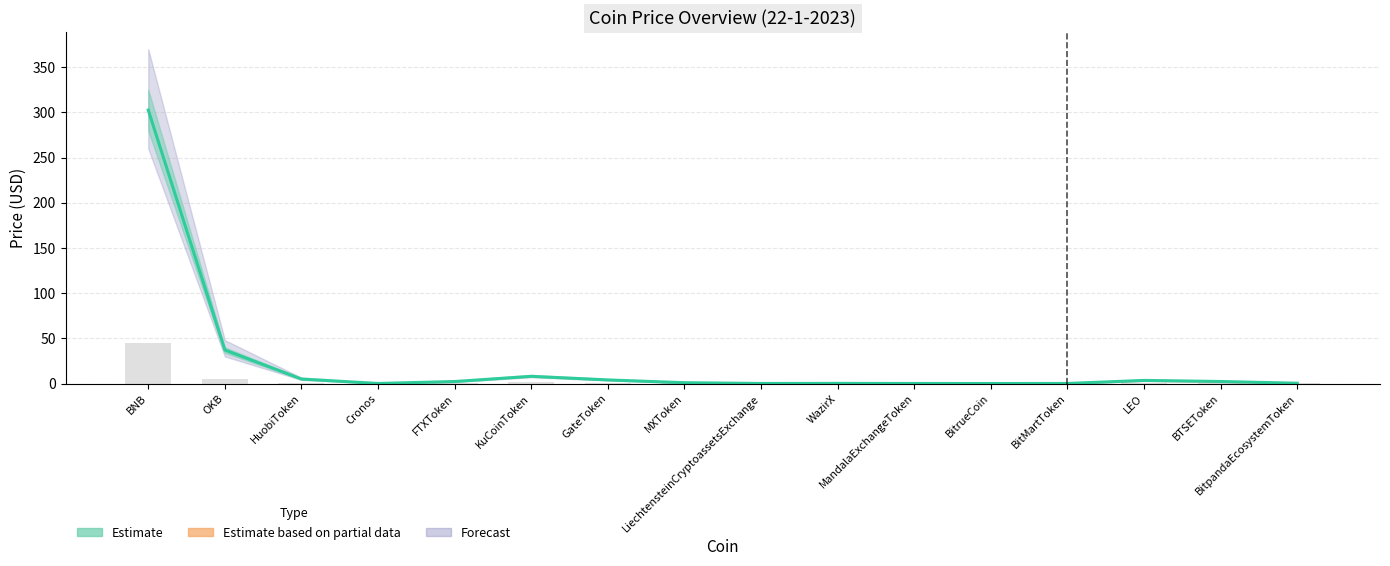

What is the value of the Price bar at the 9th from the left?

0.1